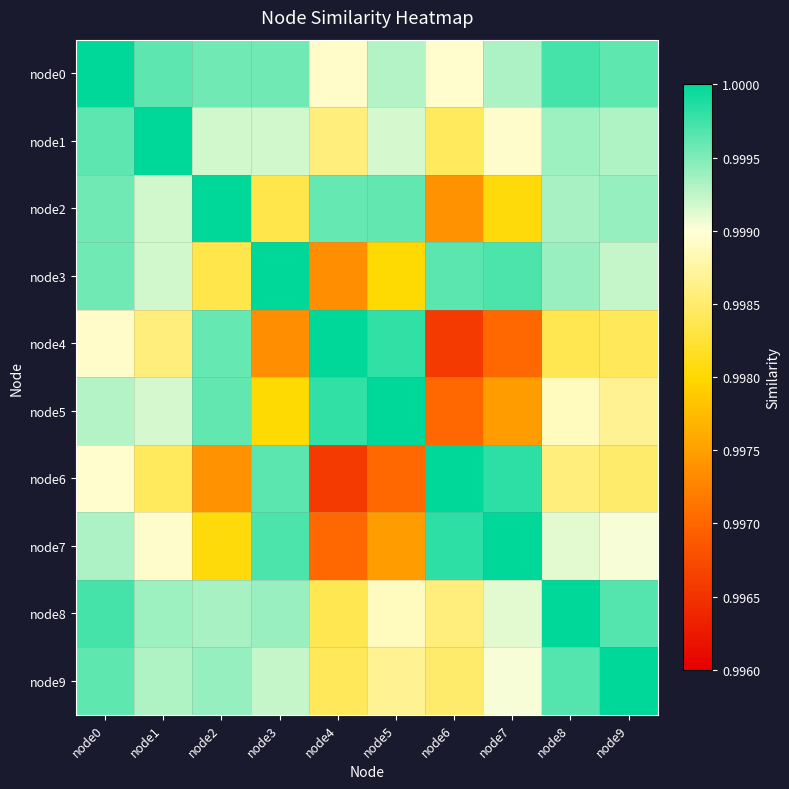

Reading right to left, what are all the values shown in this chart?

node0: node9=1.0	node8=1.0	node7=1.0	node6=1.0	node5=1.0	node4=1.0	node3=1.0	node2=1.0	node1=1.0	node0=1.0
node1: node9=1.0	node8=1.0	node7=1.0	node6=1.0	node5=1.0	node4=1.0	node3=1.0	node2=1.0	node1=1.0	node0=1.0
node2: node9=1.0	node8=1.0	node7=1.0	node6=1.0	node5=1.0	node4=1.0	node3=1.0	node2=1.0	node1=1.0	node0=1.0
node3: node9=1.0	node8=1.0	node7=1.0	node6=1.0	node5=1.0	node4=1.0	node3=1.0	node2=1.0	node1=1.0	node0=1.0
node4: node9=1.0	node8=1.0	node7=1.0	node6=1.0	node5=1.0	node4=1.0	node3=1.0	node2=1.0	node1=1.0	node0=1.0
node5: node9=1.0	node8=1.0	node7=1.0	node6=1.0	node5=1.0	node4=1.0	node3=1.0	node2=1.0	node1=1.0	node0=1.0
node6: node9=1.0	node8=1.0	node7=1.0	node6=1.0	node5=1.0	node4=1.0	node3=1.0	node2=1.0	node1=1.0	node0=1.0
node7: node9=1.0	node8=1.0	node7=1.0	node6=1.0	node5=1.0	node4=1.0	node3=1.0	node2=1.0	node1=1.0	node0=1.0
node8: node9=1.0	node8=1.0	node7=1.0	node6=1.0	node5=1.0	node4=1.0	node3=1.0	node2=1.0	node1=1.0	node0=1.0
node9: node9=1.0	node8=1.0	node7=1.0	node6=1.0	node5=1.0	node4=1.0	node3=1.0	node2=1.0	node1=1.0	node0=1.0